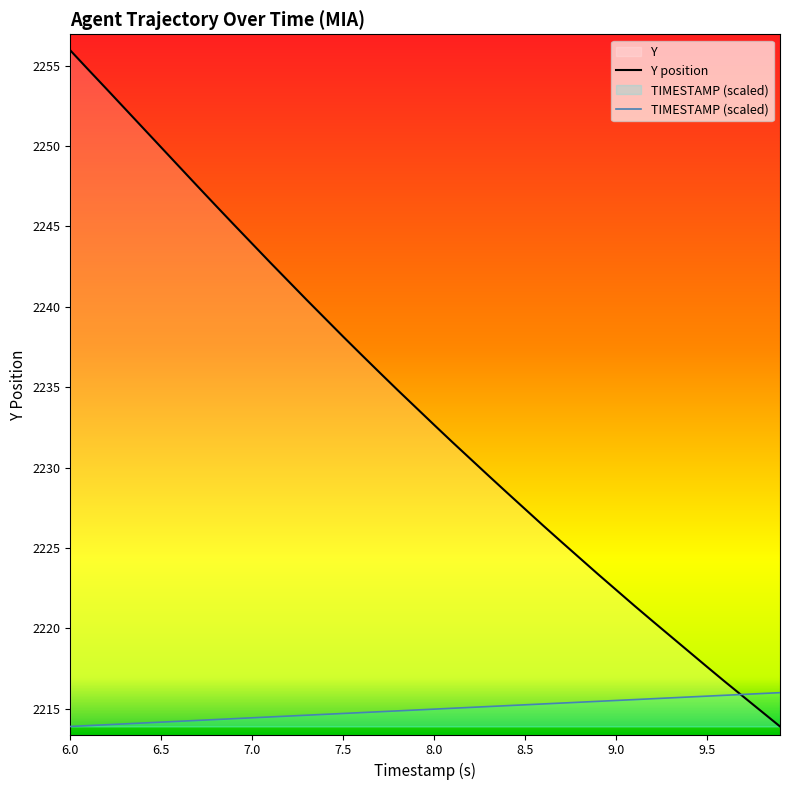

How many lines are shown in the chart?

2